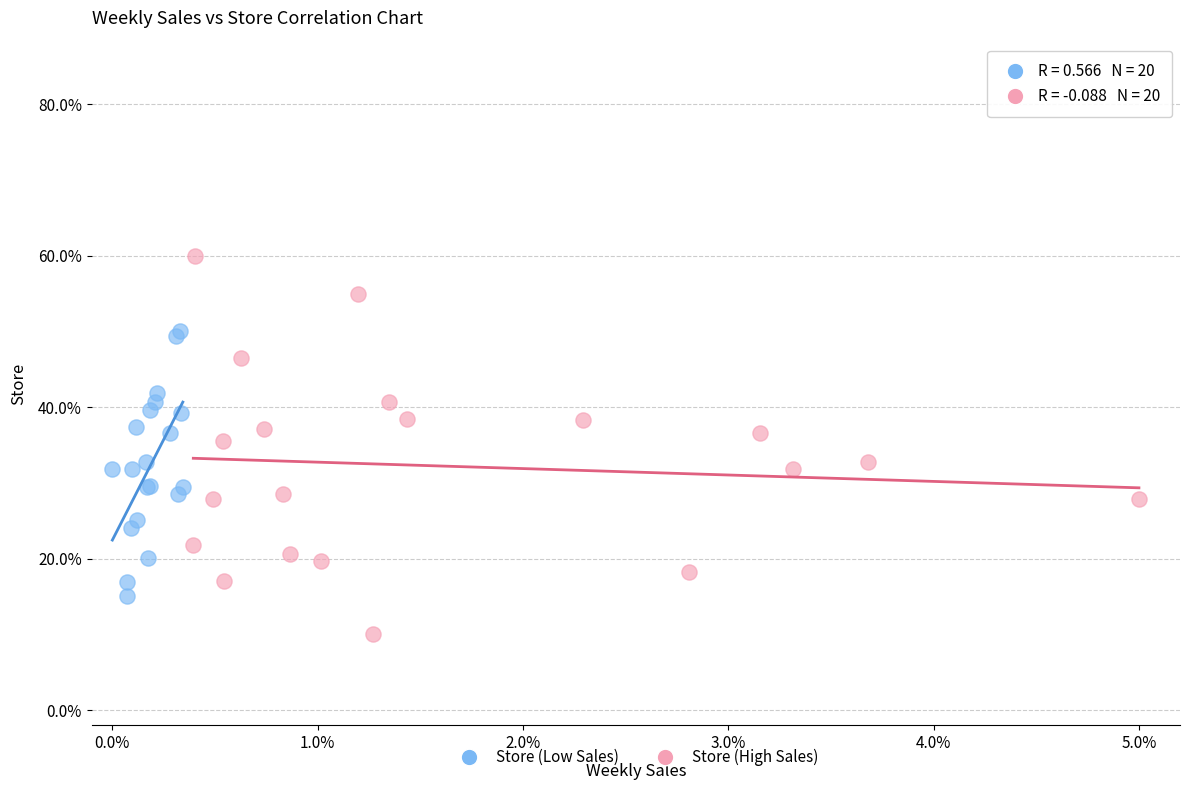

Which series contains the highest Y value?

Store (High Sales)